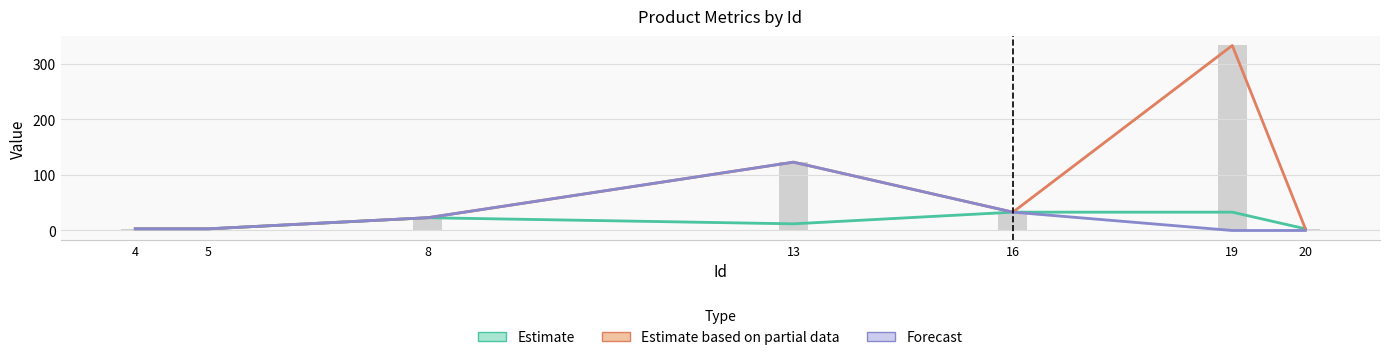

Which series has the largest total across all categories?

Estimate based on partial data